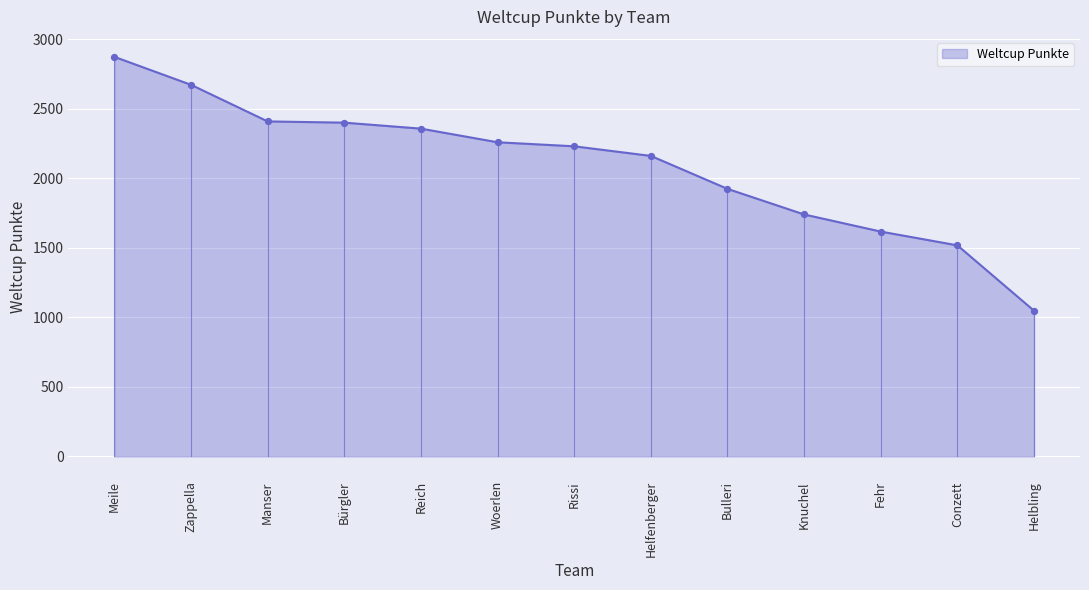

What is the change in value from Zappella to Helfenberger?

-511